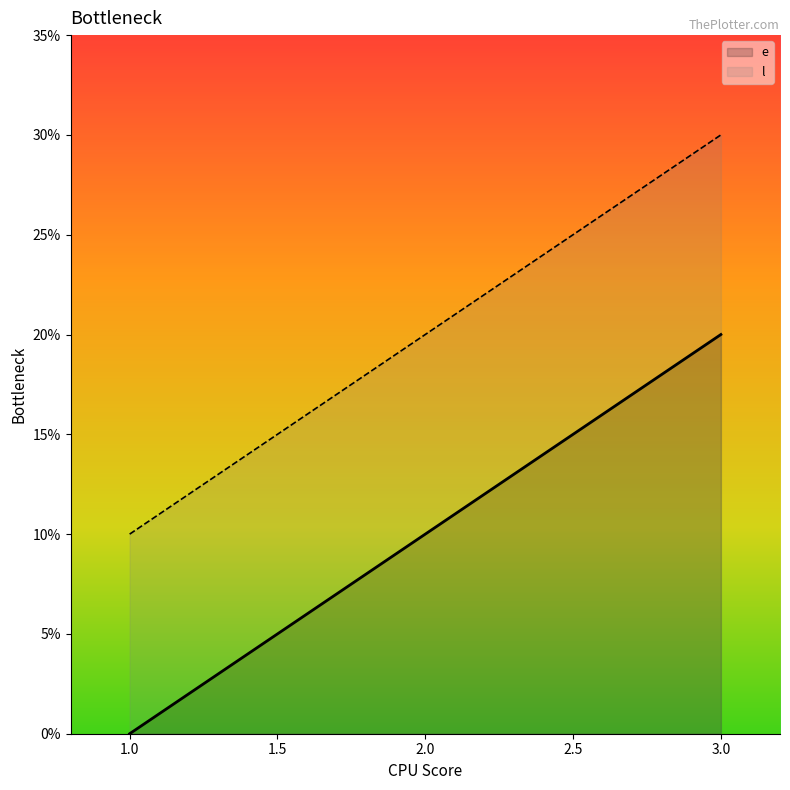

Reading left to right, transcribe all the data shown in this chart.

e: 0	10	20
l: 10	20	30